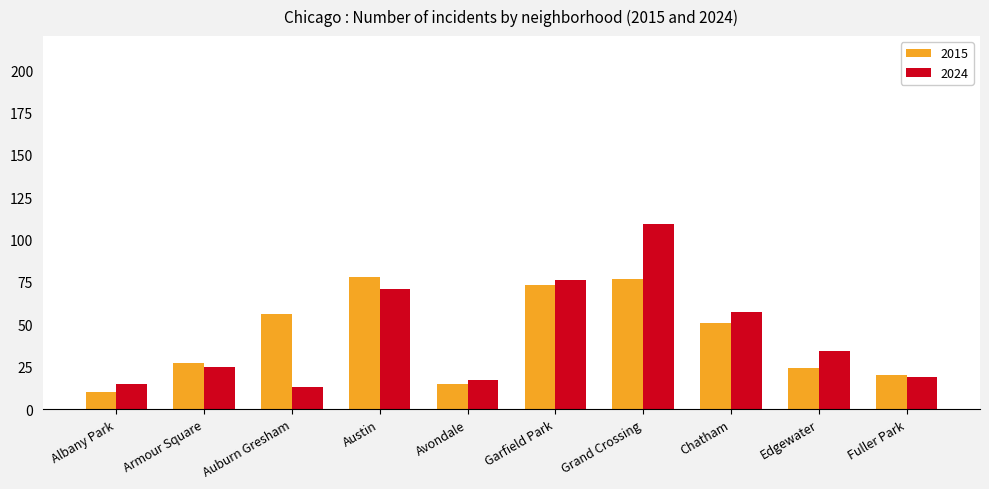

What is the difference between the second highest and second lowest values in the 2024 series?

61